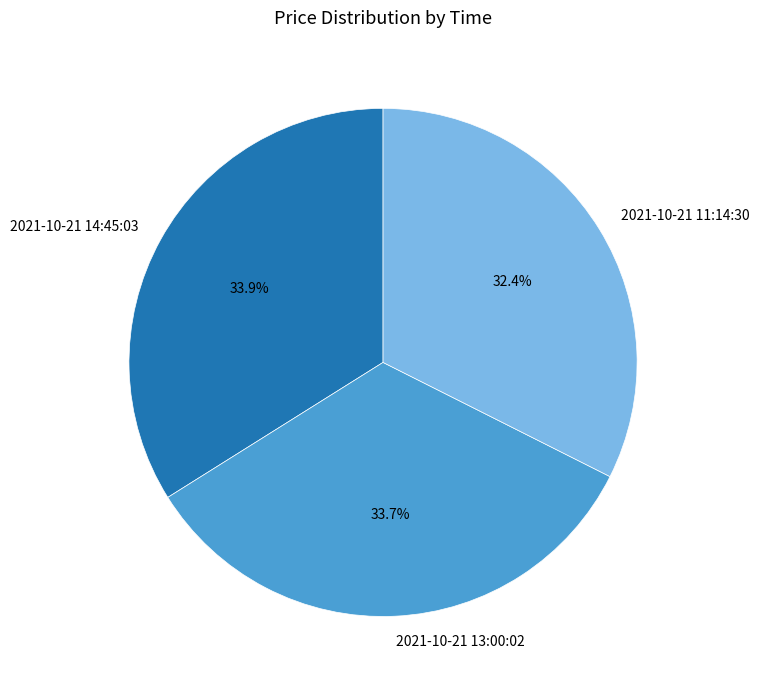

Combined, do 2021-10-21 11:14:30 and 2021-10-21 13:00:02 account for over 50%?

Yes